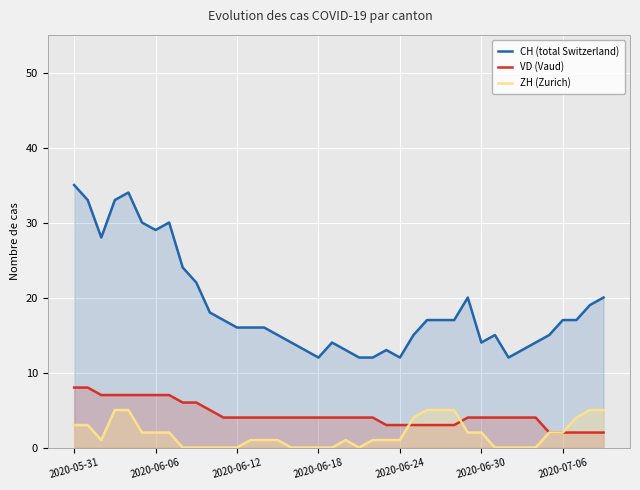

True or false: VD (Vaud) has a value of 5 at 2020-05-31.

False